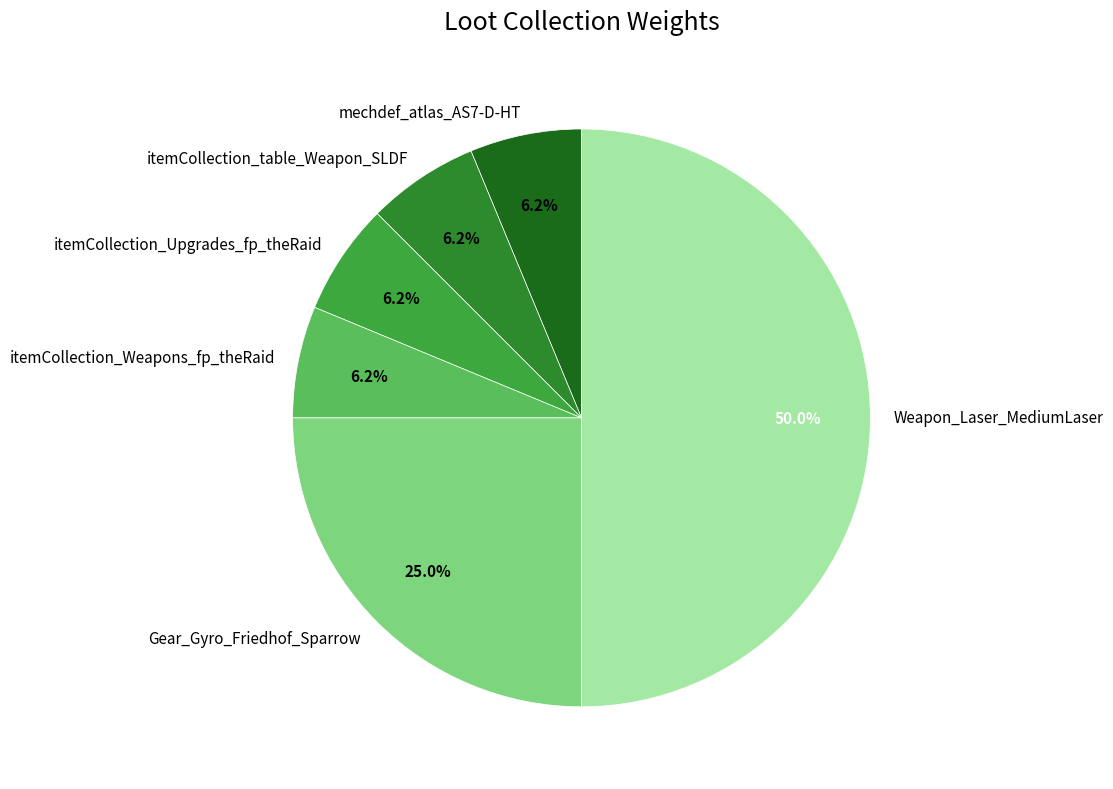

Which slice is the largest?

Weapon_Laser_MediumLaser